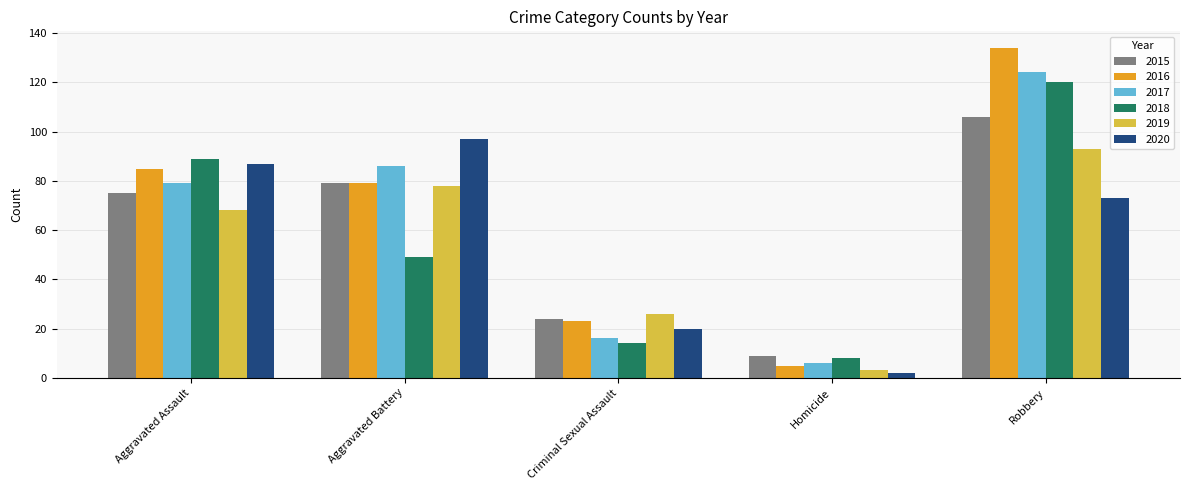

What is the maximum value for 2016?

134